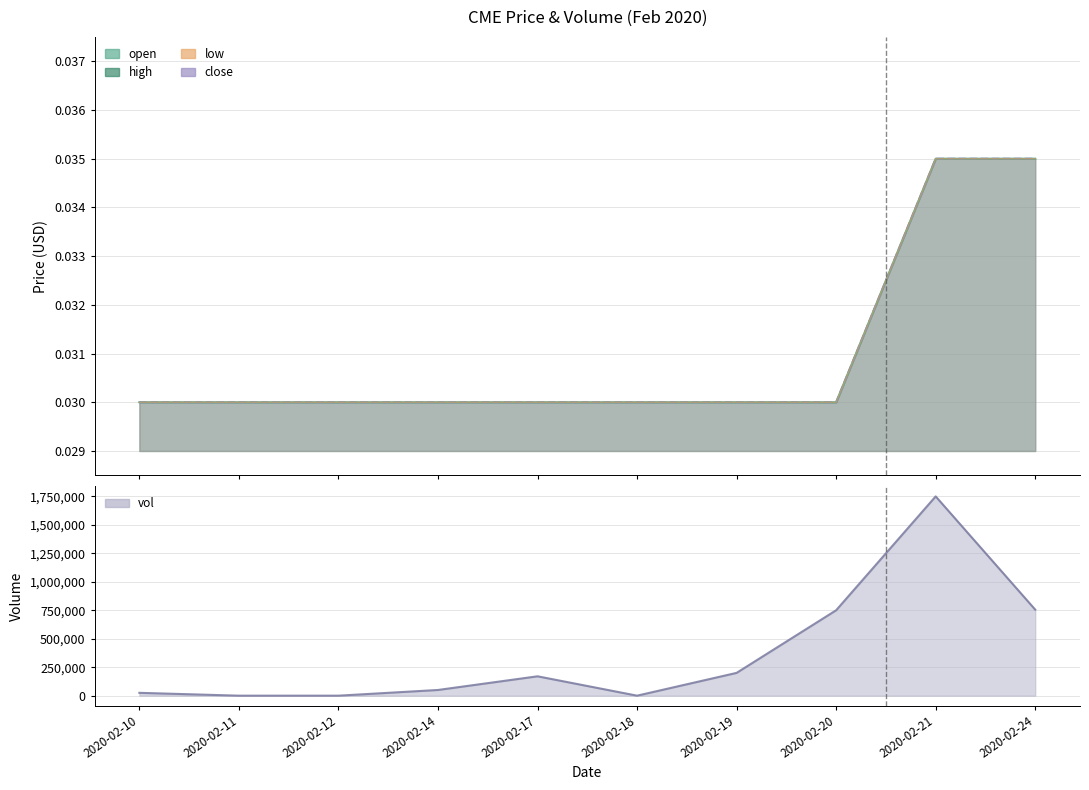

At which category is the sum across all series the highest?

2020-02-21